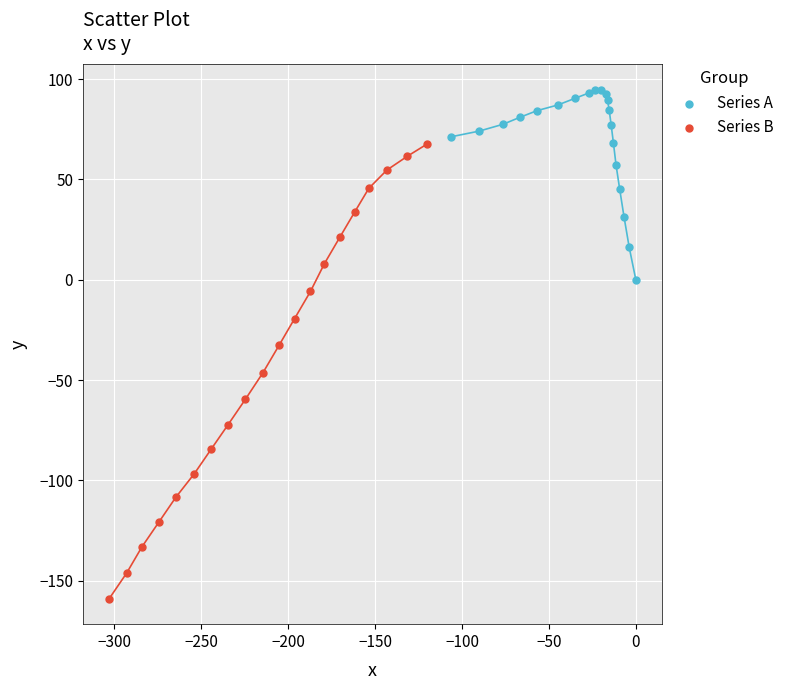

Which series reaches the maximum Y coordinate?

Series A